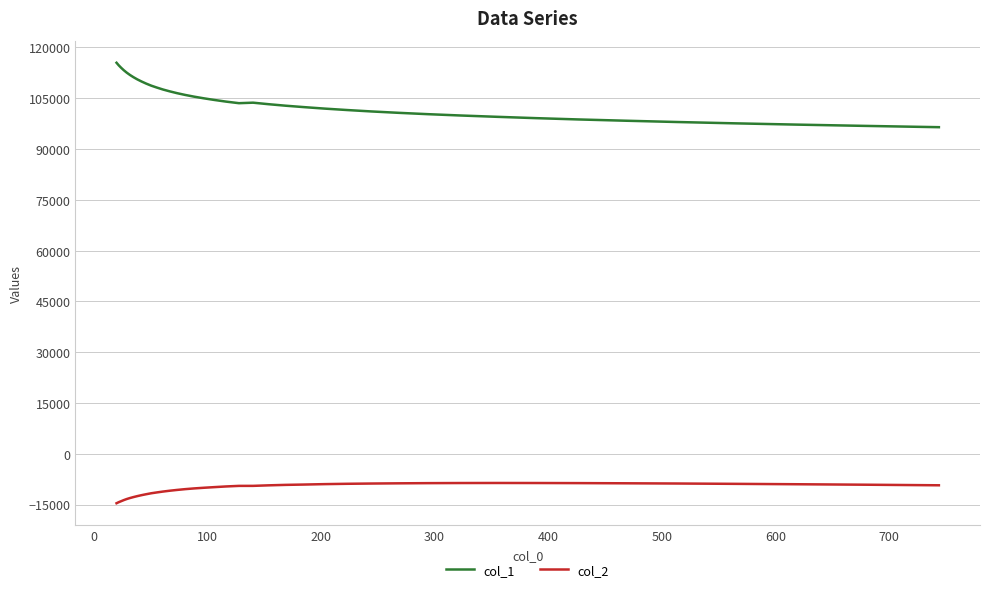

True or false: col_1 and col_2 intersect in this chart.

False